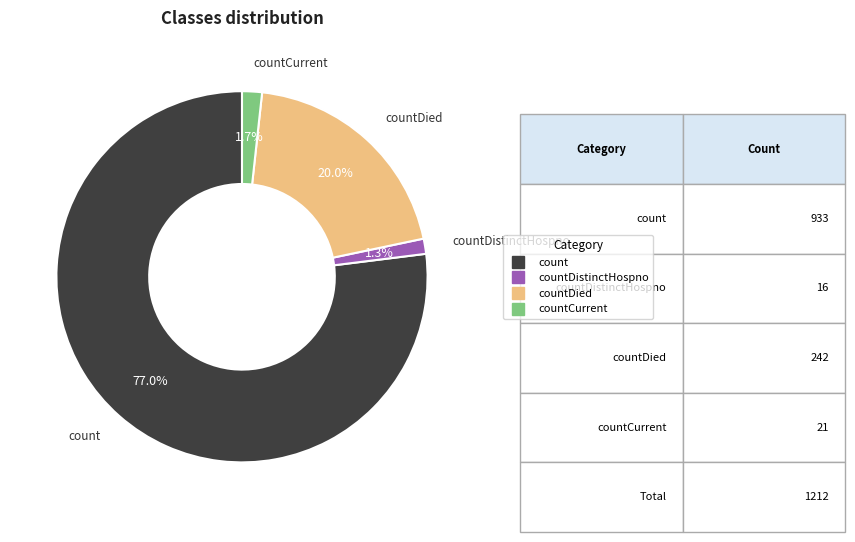

Does any single category account for the majority?

Yes